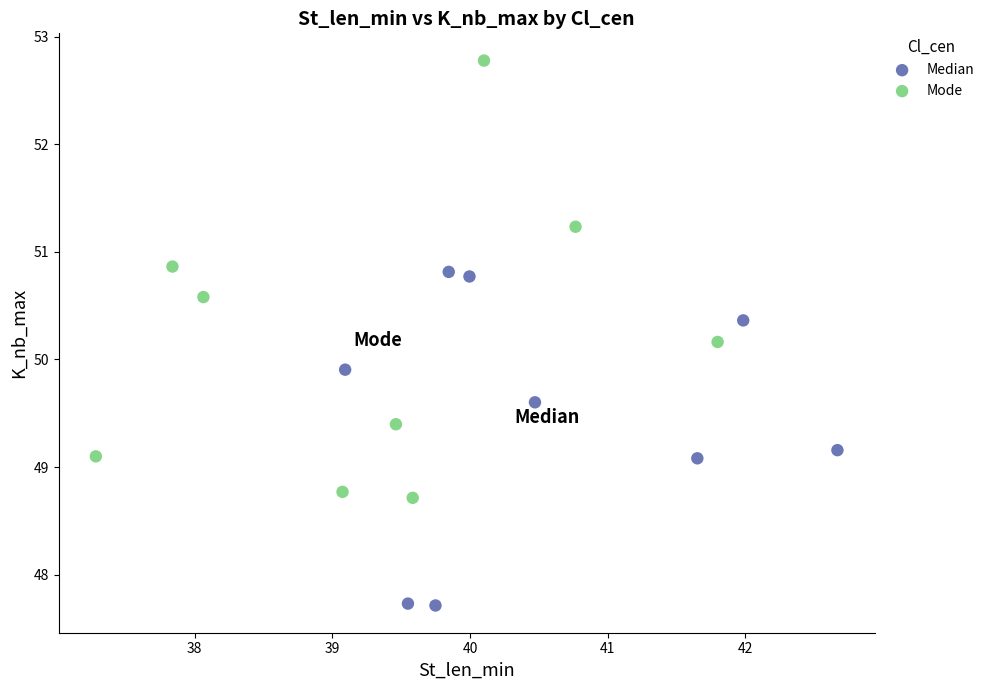

Which series has the widest spread of Y values?

Mode